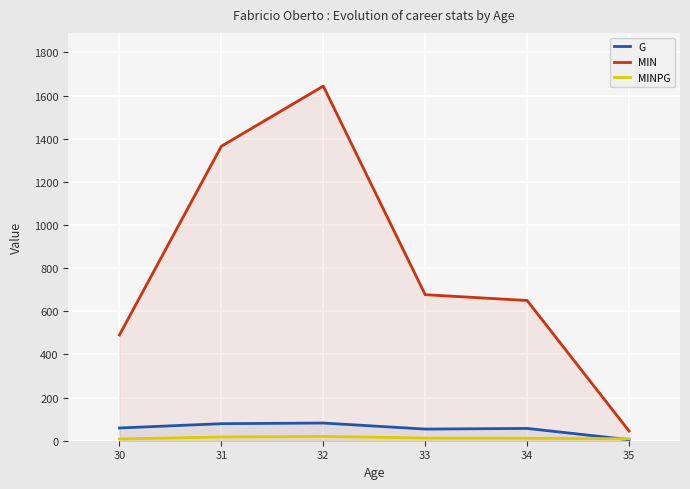

Between 34 and 31, which is larger?

31